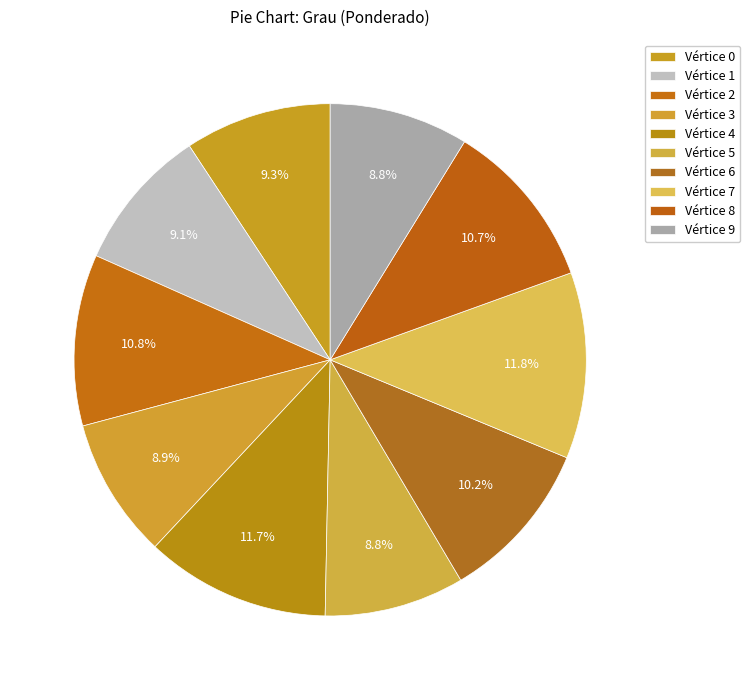

Rank the categories by value from lowest to highest.

9, 5, 3, 1, 0, 6, 8, 2, 4, 7